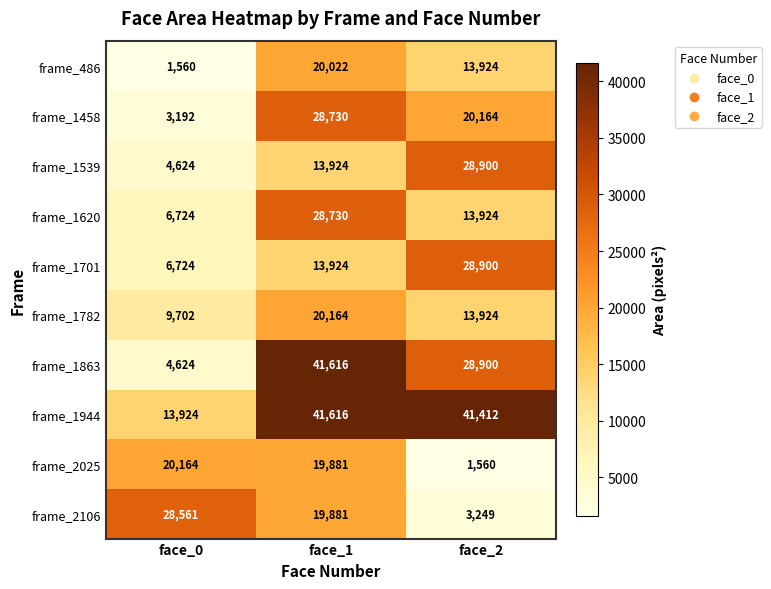

Where is frame_1458 nearest to the value 15961?

face_2